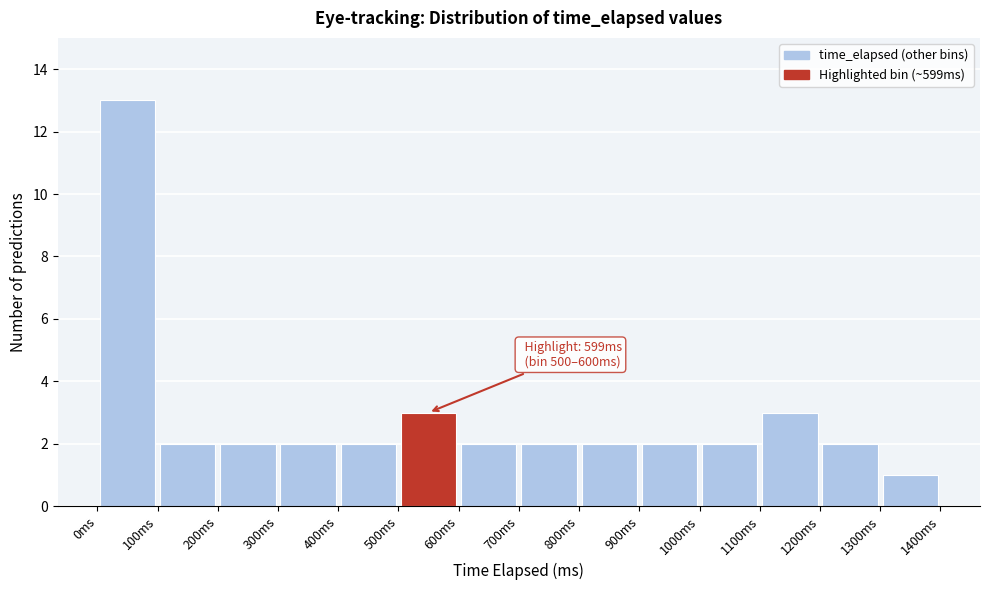

Over which range of the x-axis is the bar tallest?

0 to 100